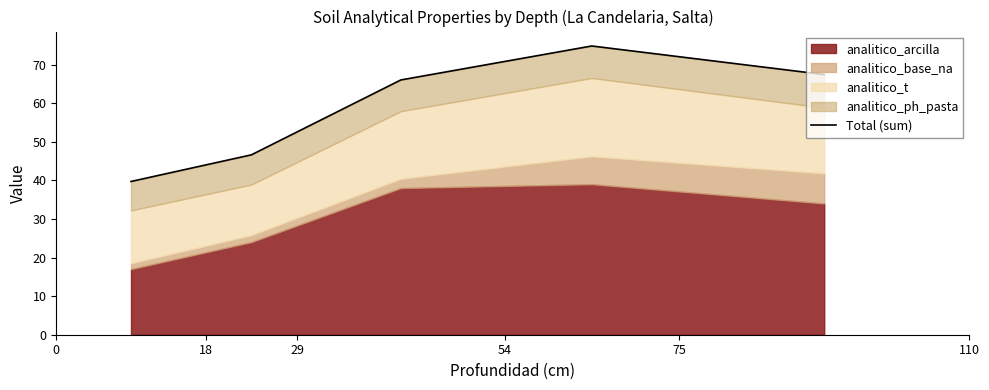

What is the difference between the second highest and second lowest values?

20.8